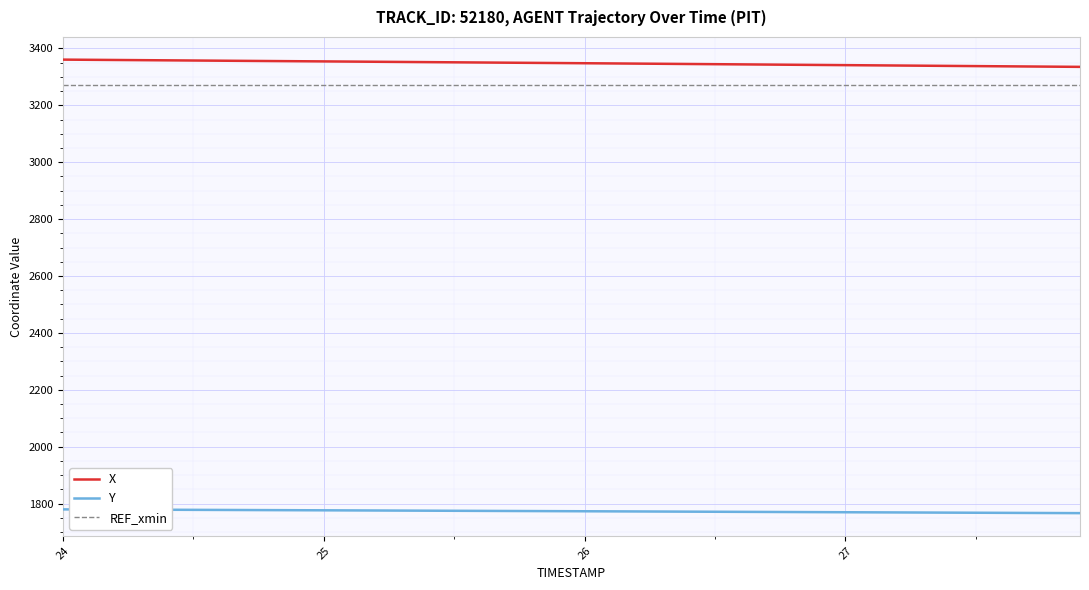

What is the highest value of the X series?

3360.7